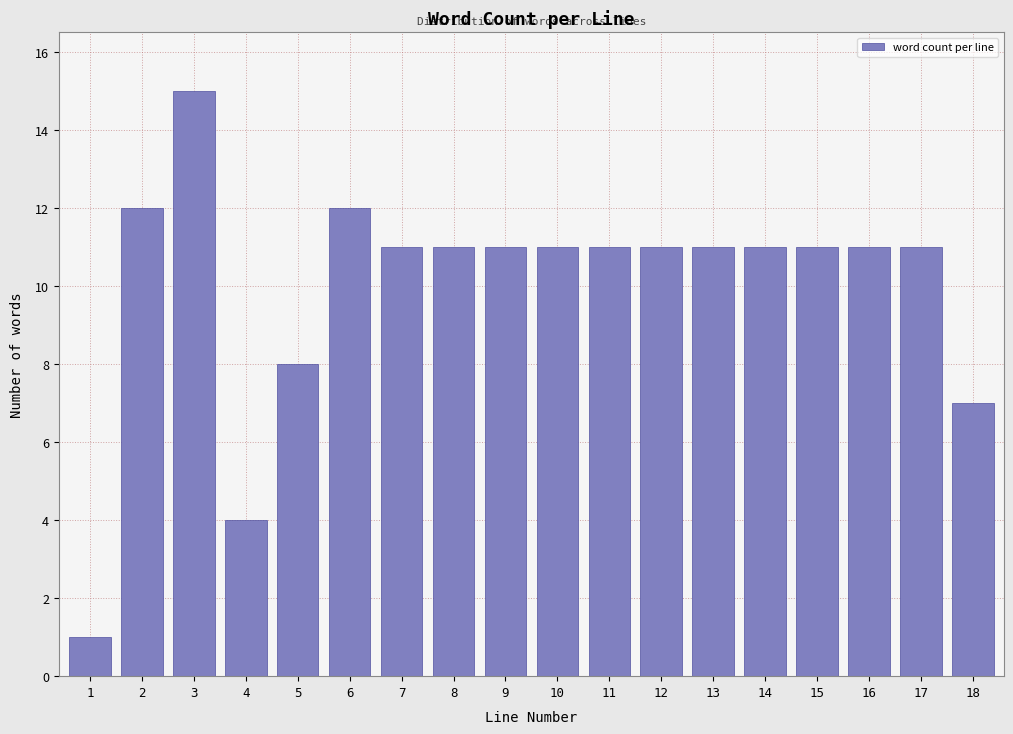

Reading left to right, list all the values displayed in this chart.

1=1	2=12	3=15	4=4	5=8	6=12	7=11	8=11	9=11	10=11	11=11	12=11	13=11	14=11	15=11	16=11	17=11	18=7